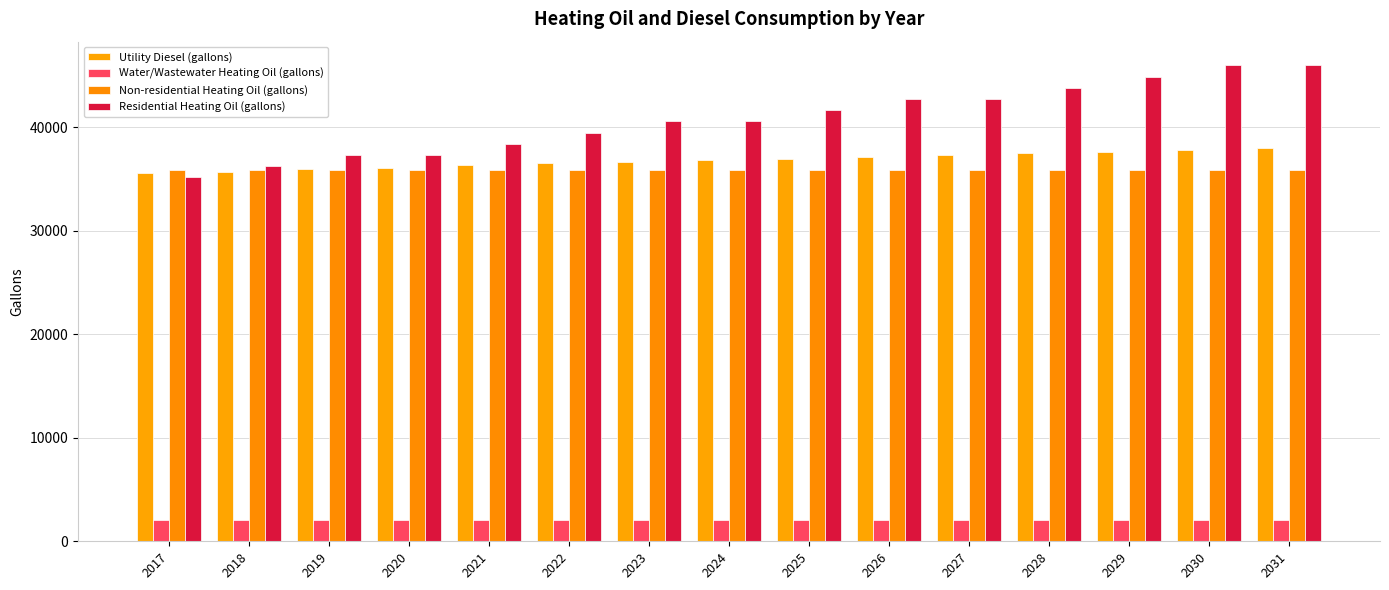

What is the difference between the Utility Diesel (gallons) values at 2029 and 2022?

1075.7